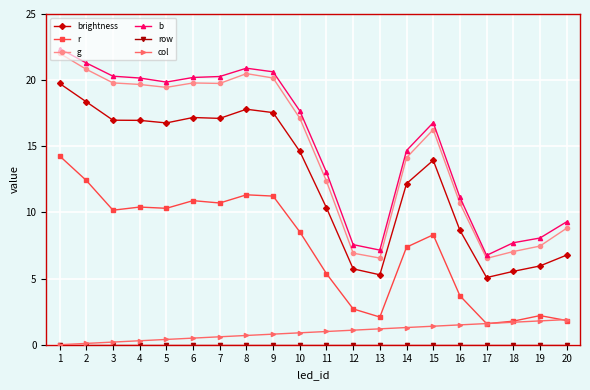

True or false: g and brightness intersect in this chart.

False